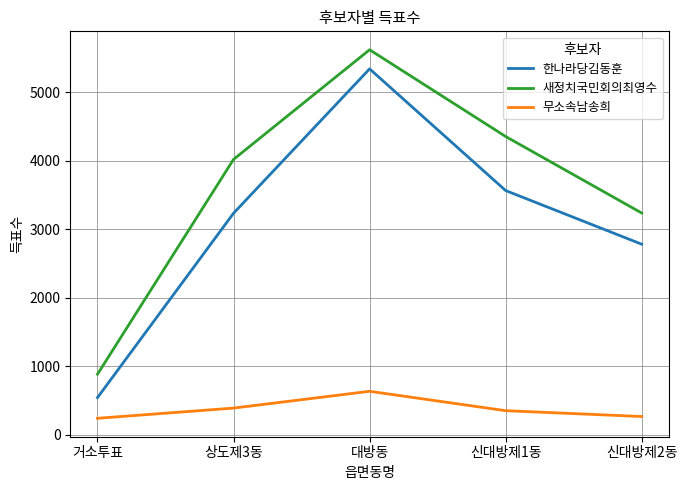

Between 거소투표 and 상도제3동, which series saw the biggest shift?

새정치국민회의최영수